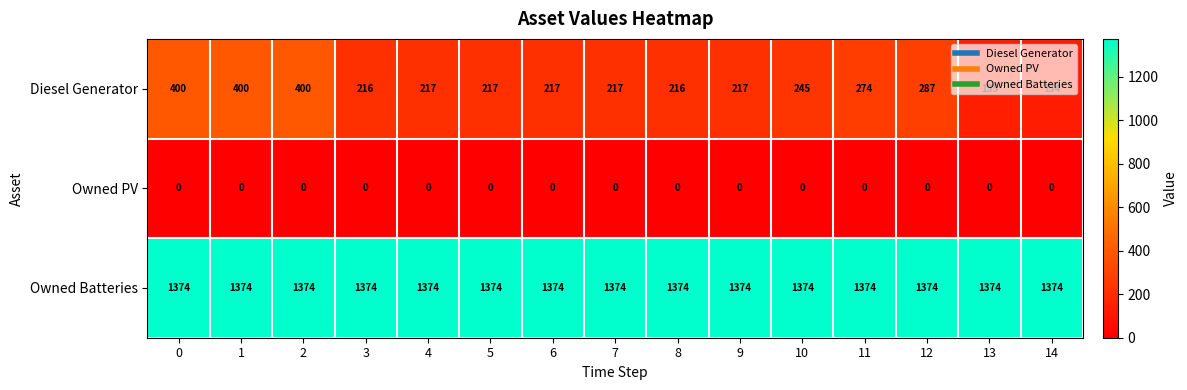

Count the number of categories in the chart.

15